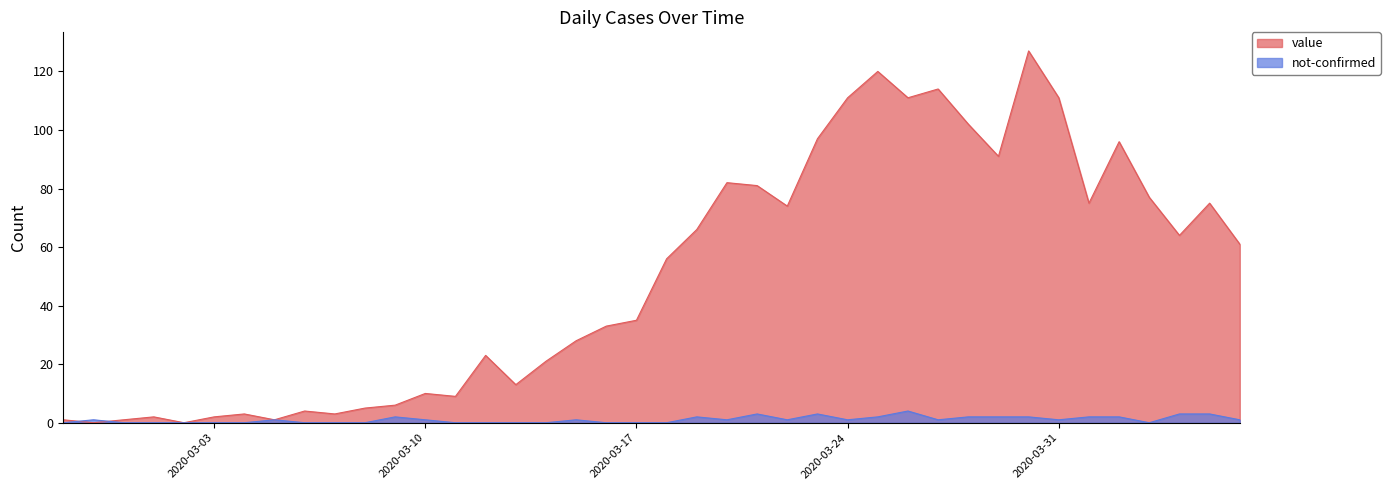

What is the label of the 10th point from the right?

2020-03-28